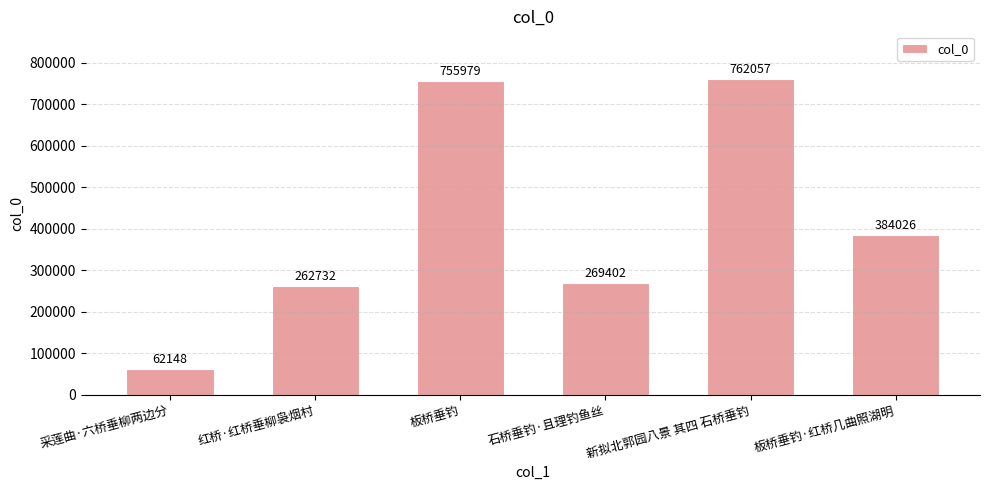

Does the chart contain stacked bars?

No